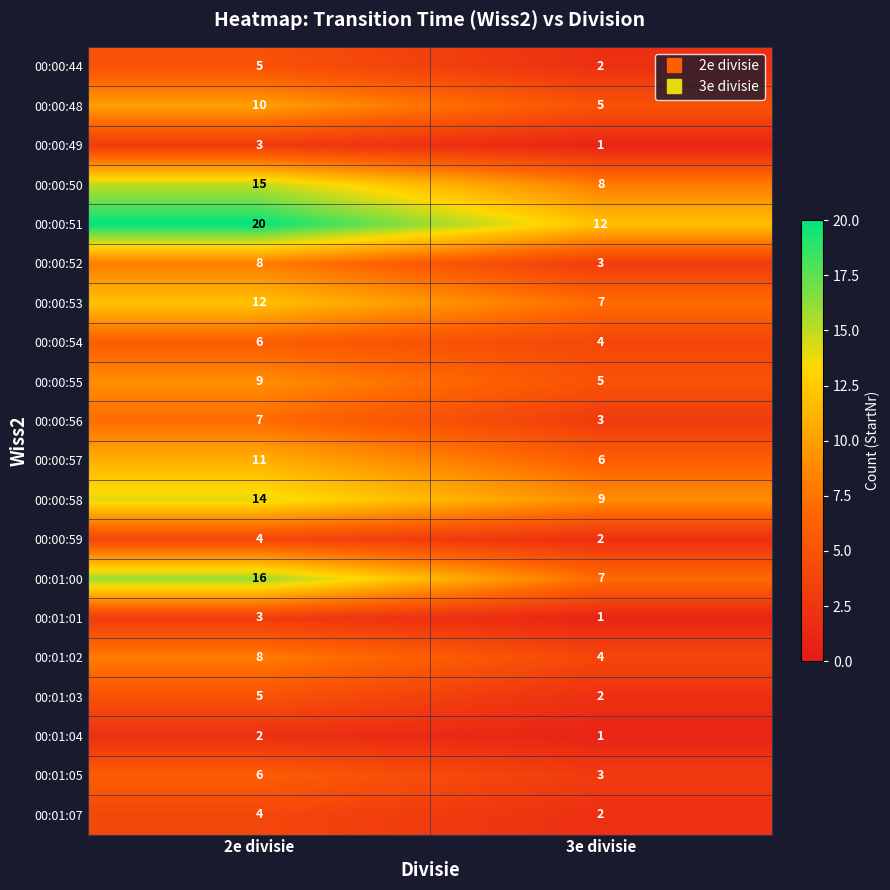

How many data points does each series have?

2